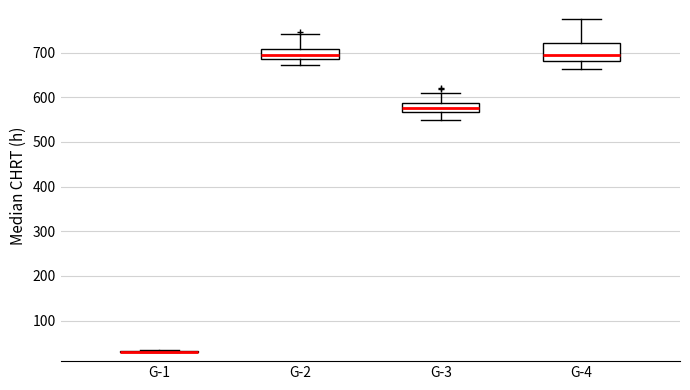

Reading left to right, transcribe this box plot: for each box, give where its median line is, the range the box spans, and where its two whiskers end, as read against the y-axis. The values are not printed on the chart, so give them approximately, as read against the axis.

G-1: box collapsed to a line at 30, whiskers 30 to 30
G-2: median 690 (just above the box's lower edge), box 690 to 710, whiskers 670 to 740
G-3: median 580, box 570 to 590, whiskers 550 to 610
G-4: median 690, box 680 to 720, whiskers 660 to 780